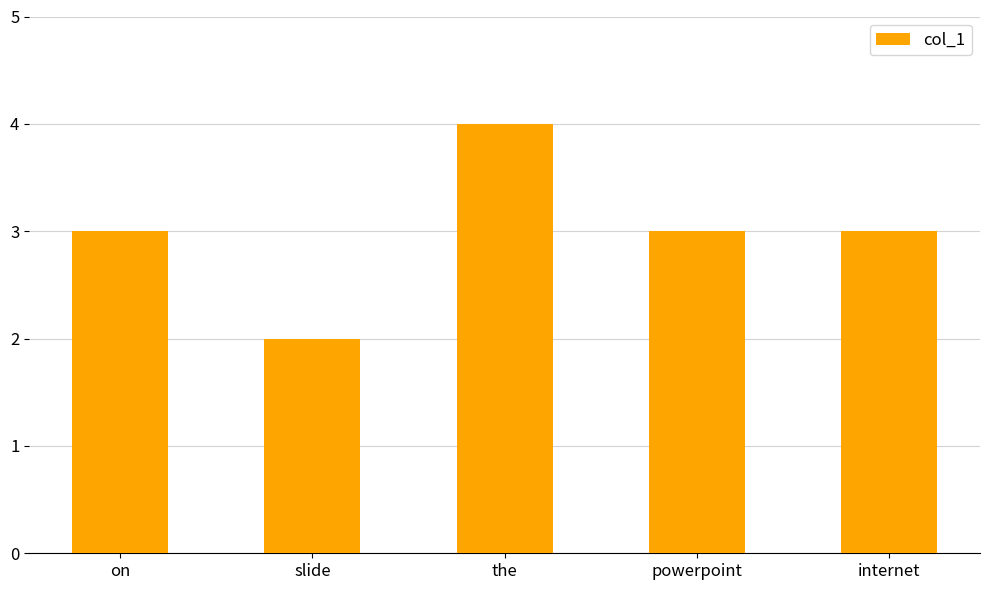

What is the difference between the second highest and minimum values?

1